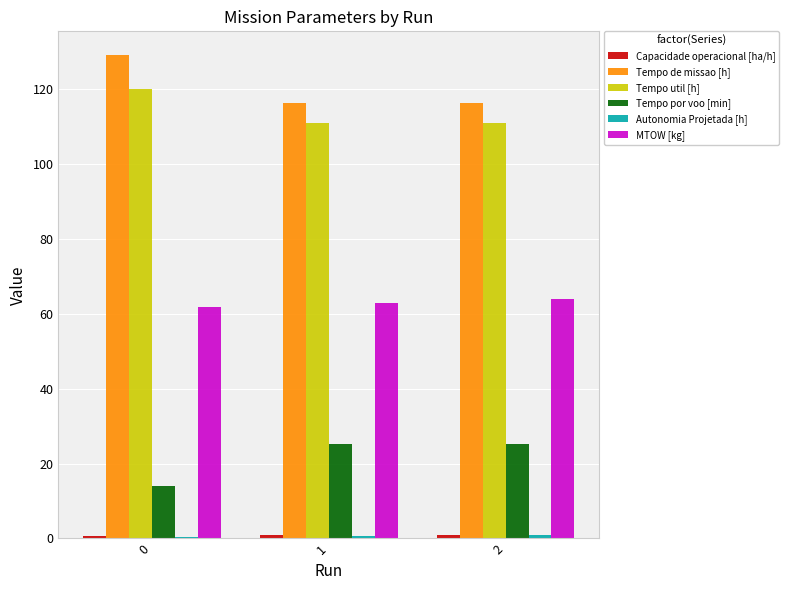

Is the value of Tempo de missao [h] at 2 greater than the value of MTOW [kg] at 1?

Yes